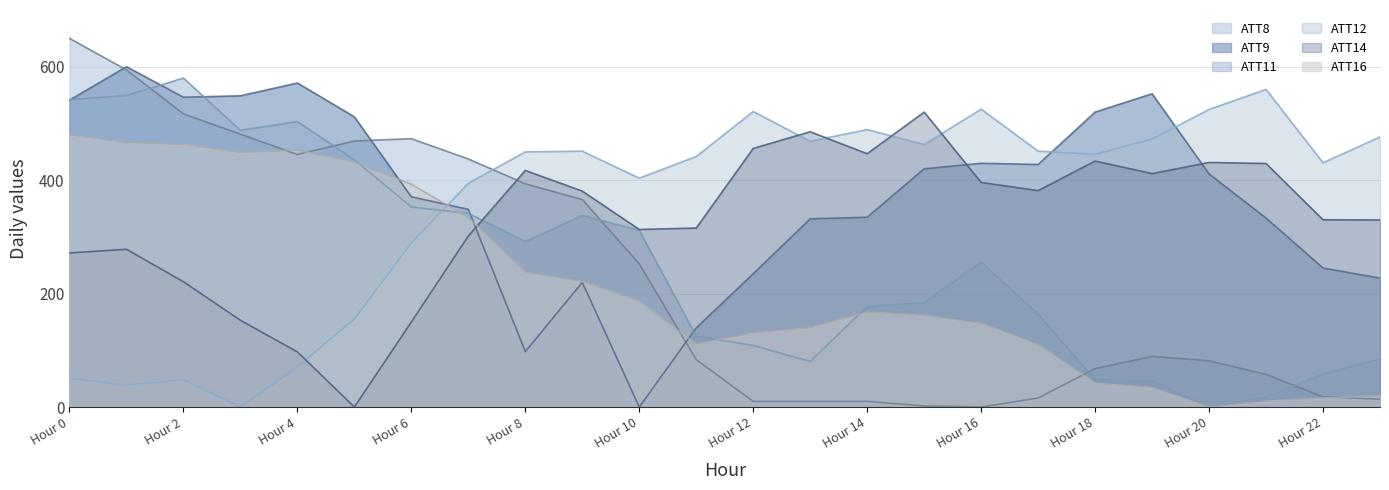

Which series has the largest total across all categories?

ATT9